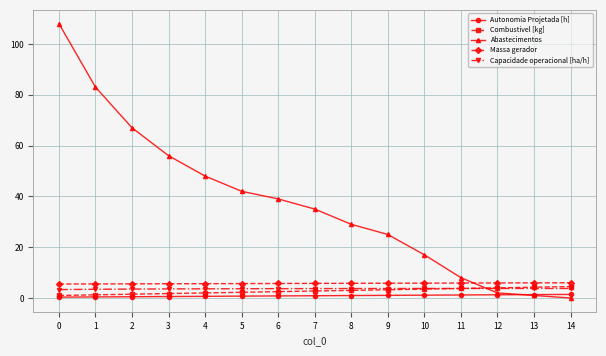

Which series has the largest range (max minus min)?

Abastecimentos